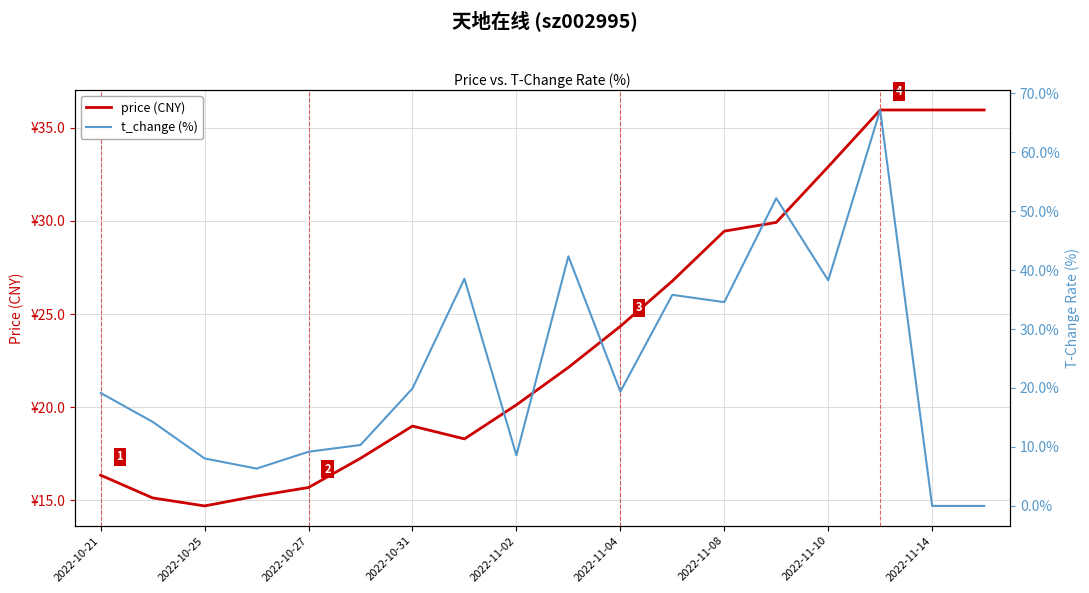

True or false: t_change (%) has a value of 0.0 at 17.

True